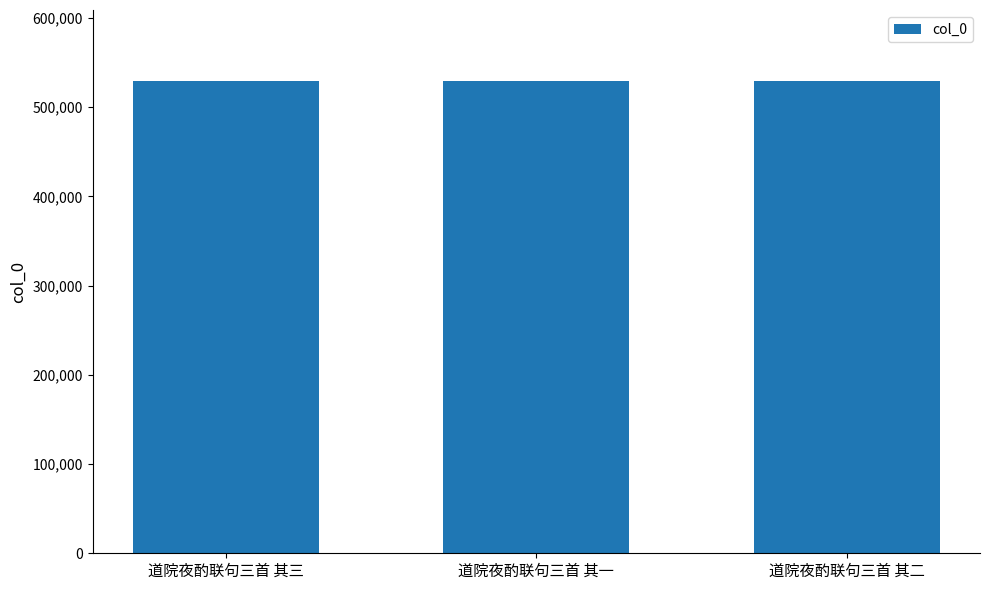

How many values are below 529582?

1